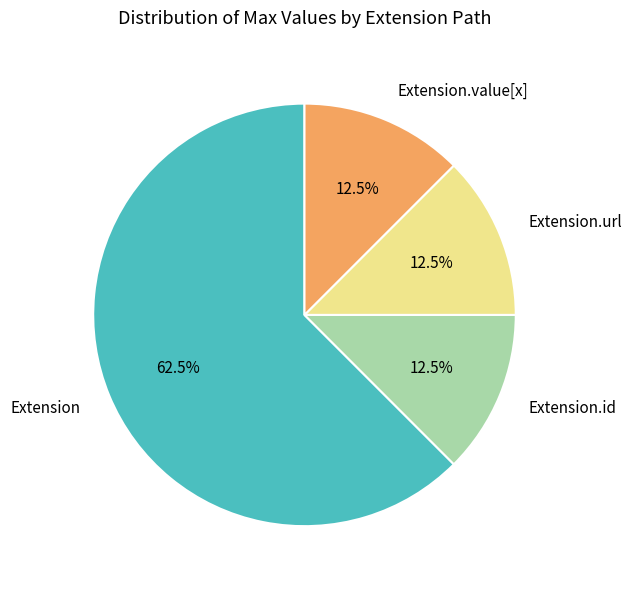

What is the ratio of the value at Extension.id to the value at Extension.url?

1.0